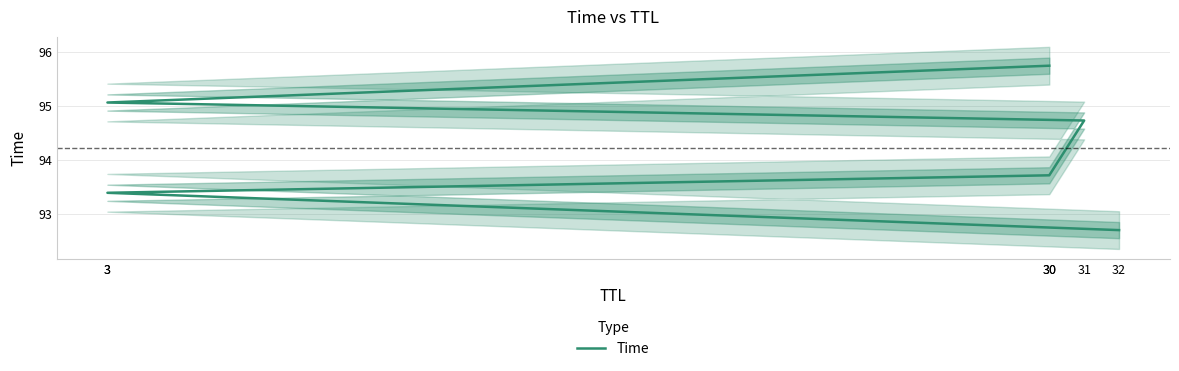

How many data points are less than 94?

3